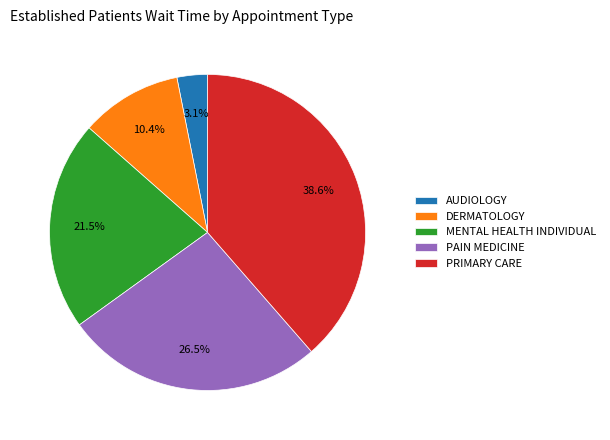

Does any single category account for the majority?

No